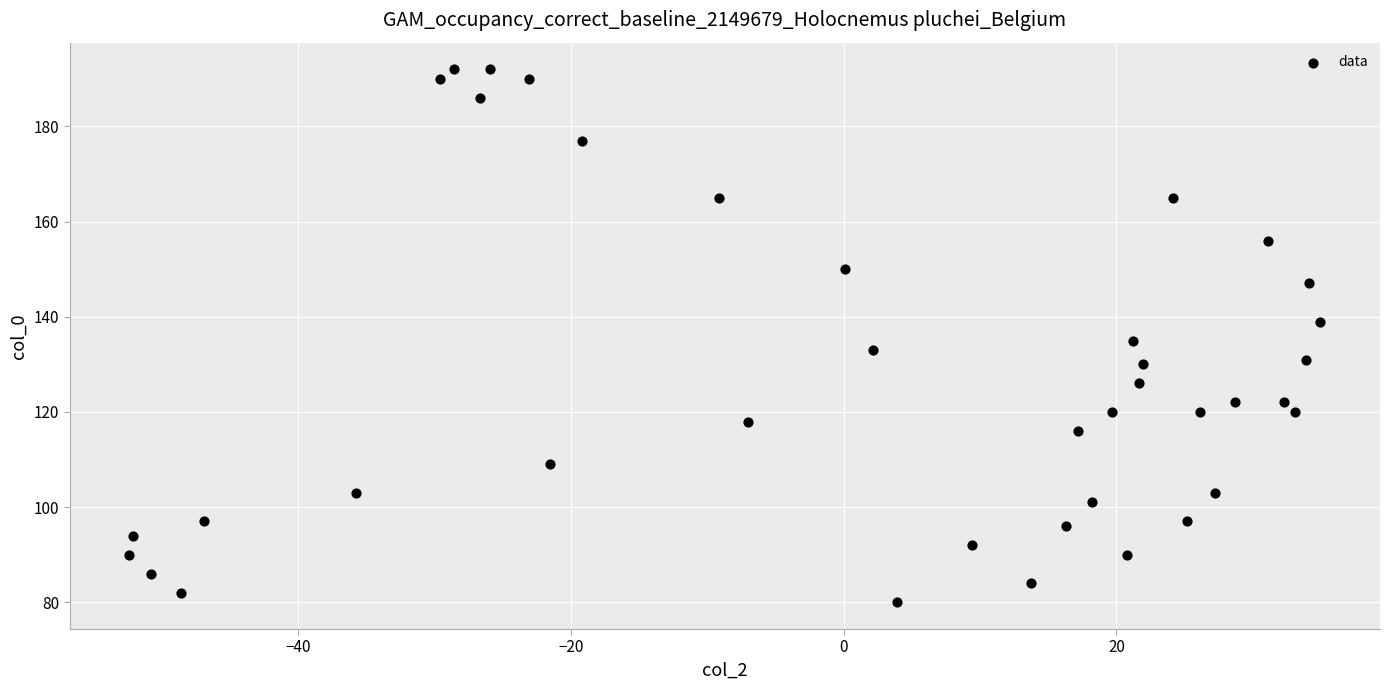

What is the range of Y values (max minus min)?

112